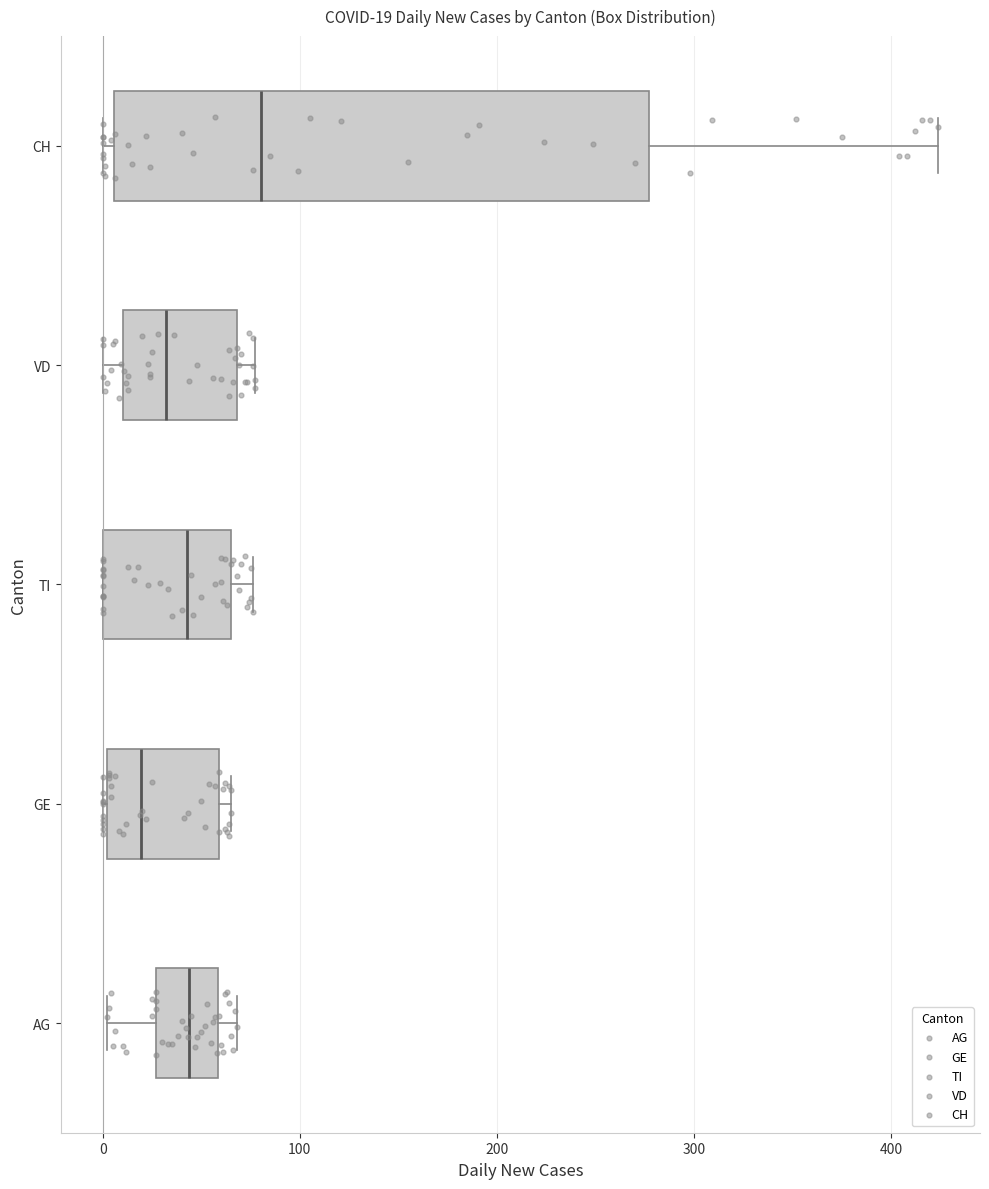

Comparing the boxes themselves (not the whiskers), which one is the widest?

CH